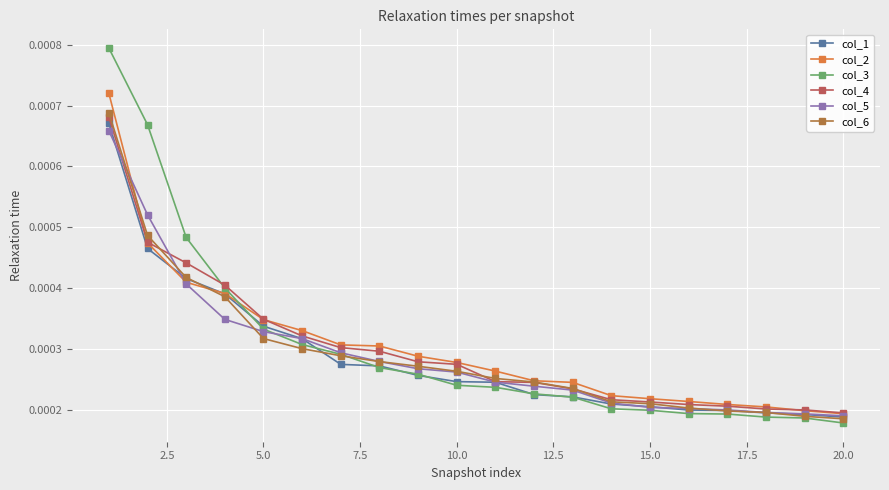

At how many categories does at least one series exceed 0?

20